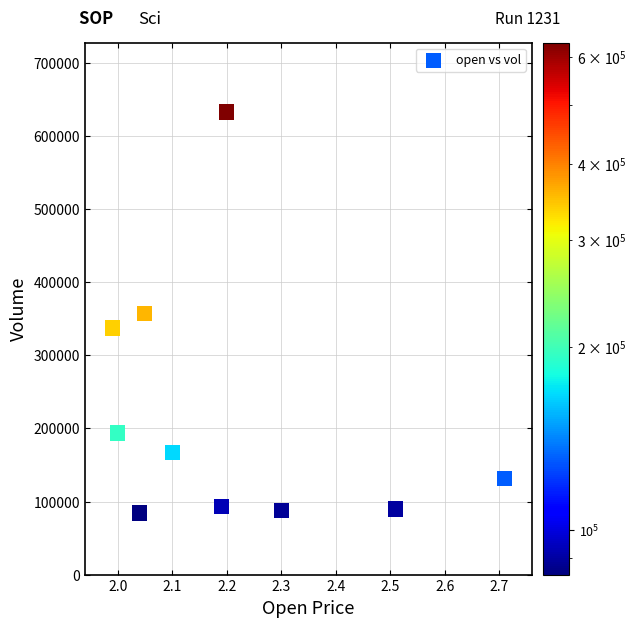

What is the average Y value?

217520